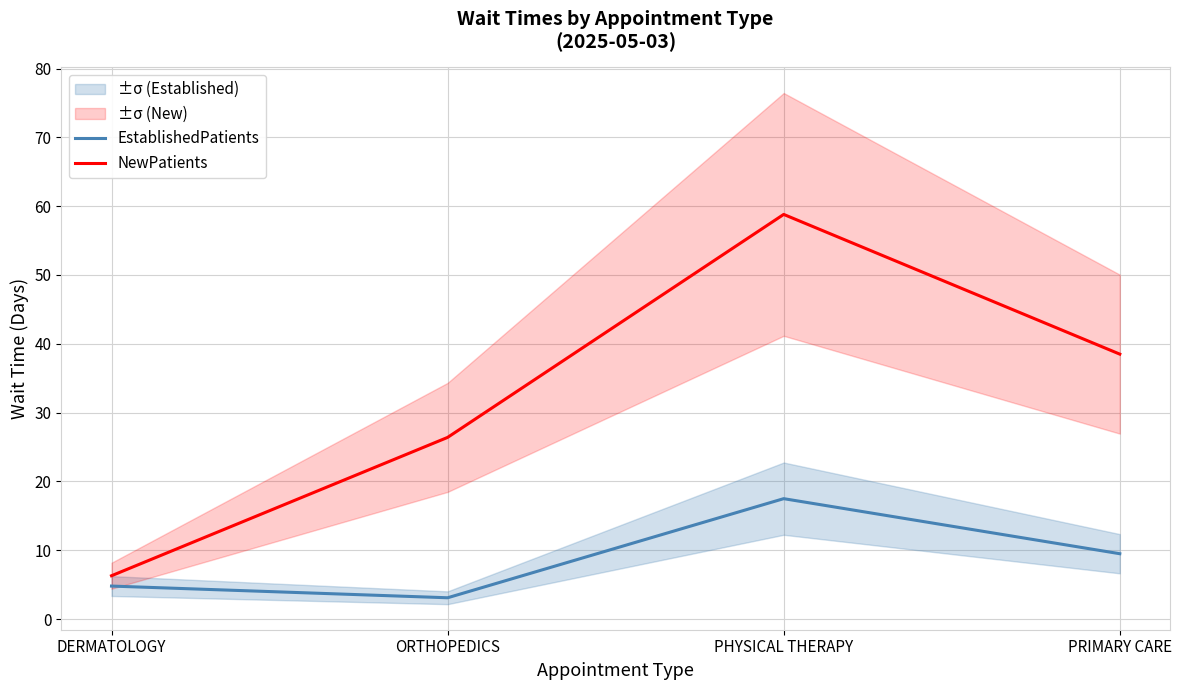

What is the value of the EstablishedPatients point at the 4th from the left?

9.5